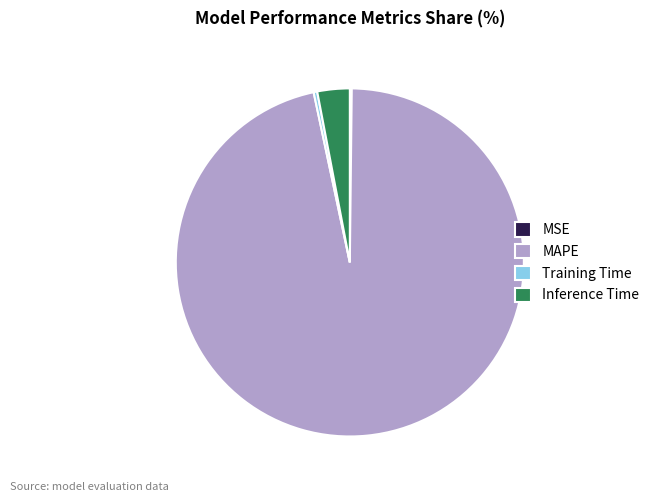

Approximately how many times larger is the value at MAPE compared to Inference Time?

32.1